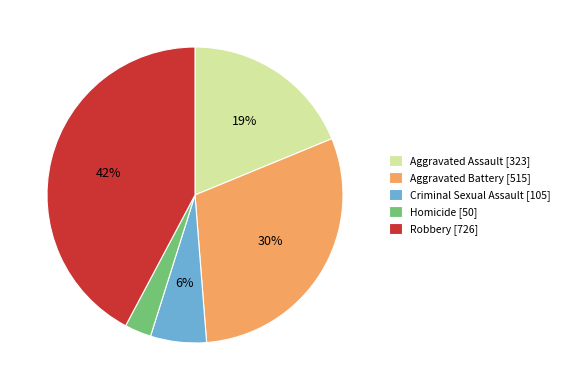

Is Robbery the majority of the pie?

No